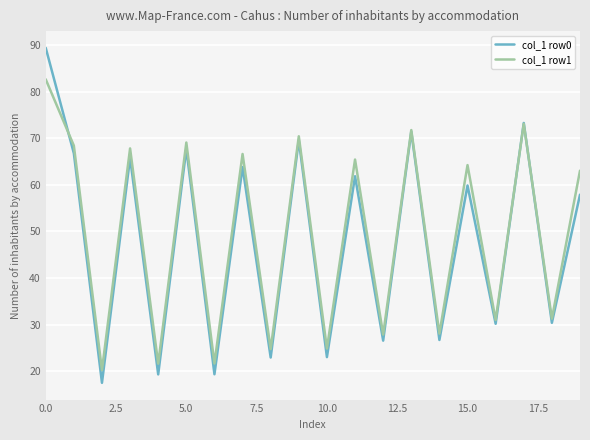

True or false: col_1 row0 has more than 2 interior local peaks.

True